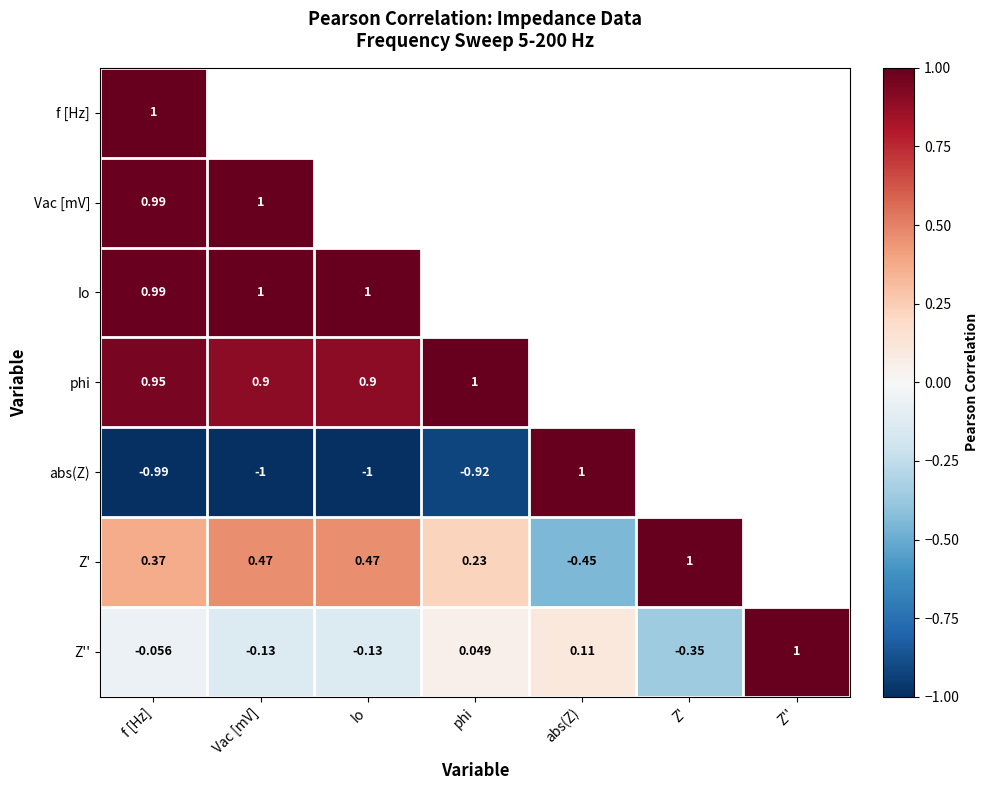

At which label does Z'' first exceed 0?

phi